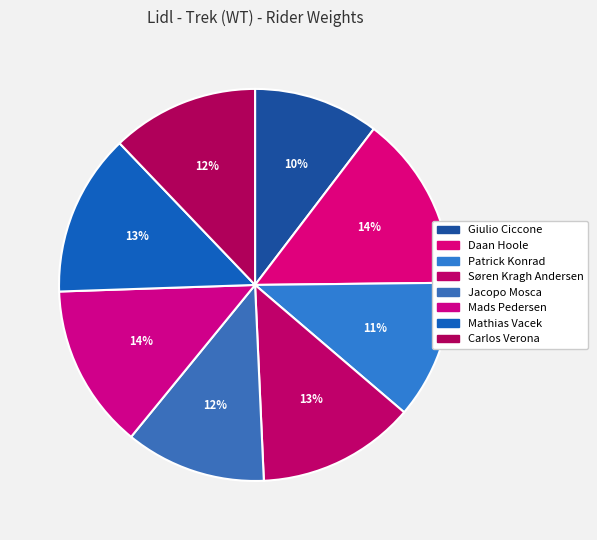

Count the number of slices in the pie.

8